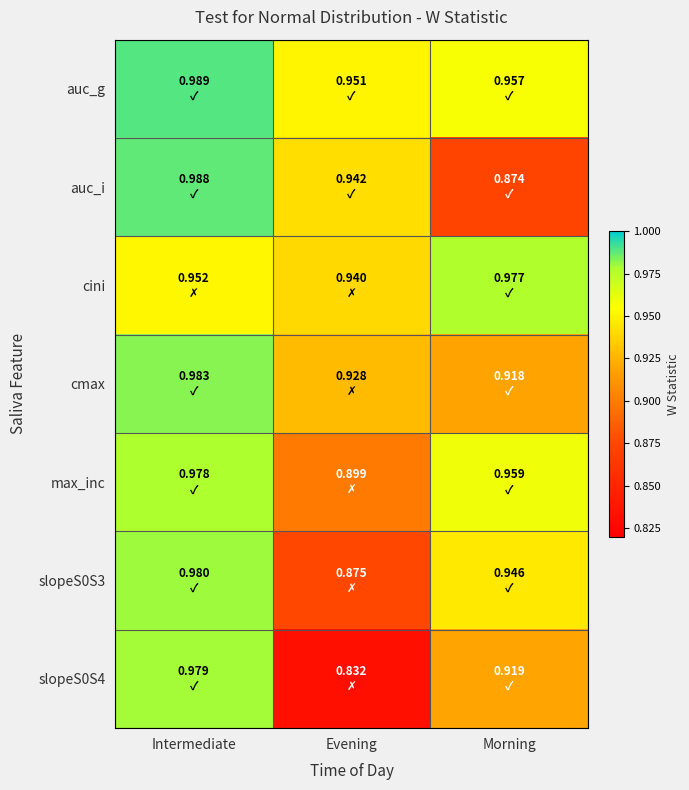

Reading left to right, list all the values displayed in this chart.

auc_g: Intermediate=1.0	Evening=1.0	Morning=1.0
auc_i: Intermediate=1.0	Evening=0.9	Morning=0.9
cini: Intermediate=1.0	Evening=0.9	Morning=1.0
cmax: Intermediate=1.0	Evening=0.9	Morning=0.9
max_inc: Intermediate=1.0	Evening=0.9	Morning=1.0
slopeS0S3: Intermediate=1.0	Evening=0.9	Morning=0.9
slopeS0S4: Intermediate=1.0	Evening=0.8	Morning=0.9